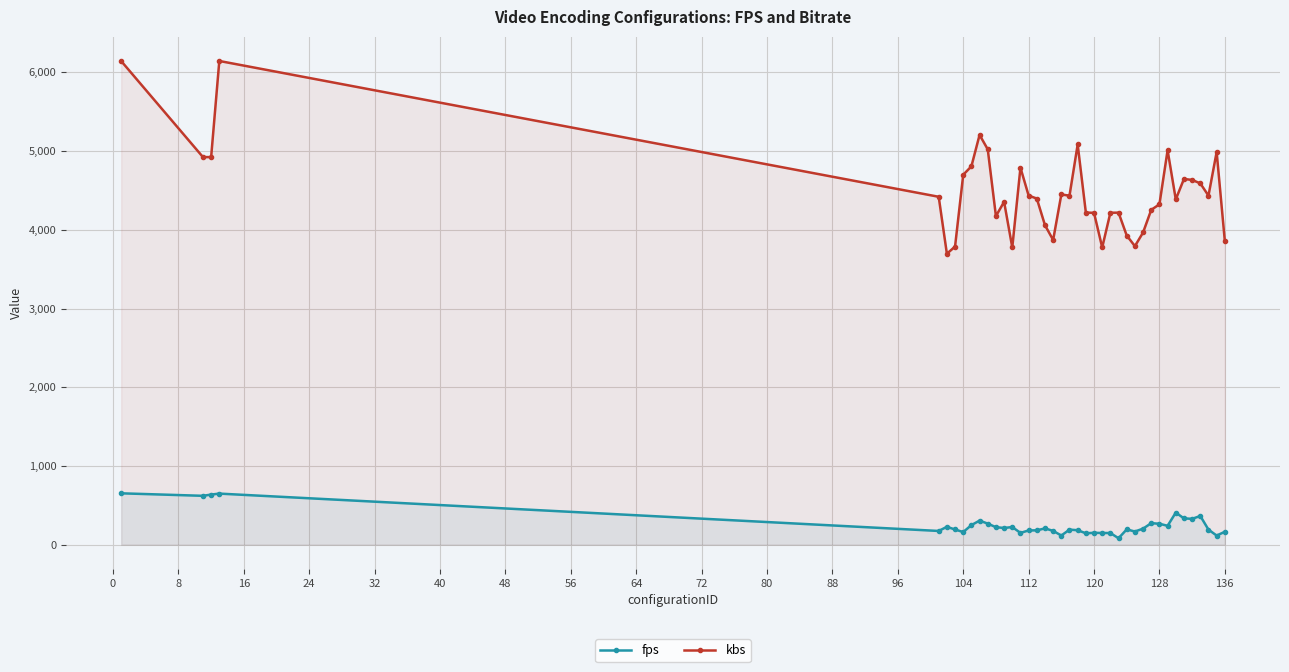

True or false: fps and kbs cross at least once.

False